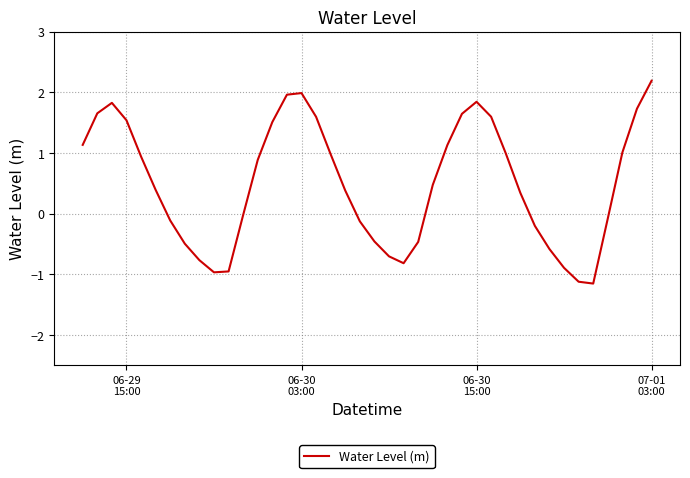

What is the minimum value shown in the chart?

-1.2